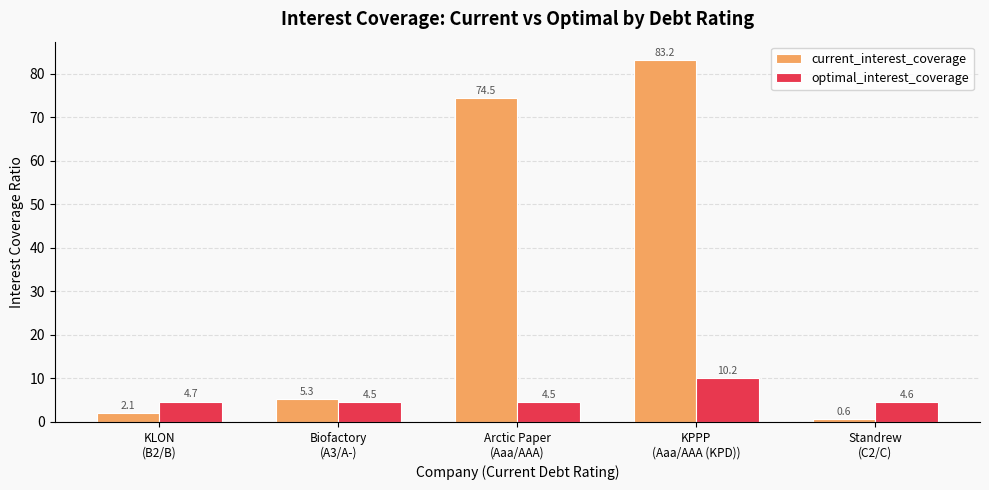

Which series has the largest total across all categories?

current_interest_coverage